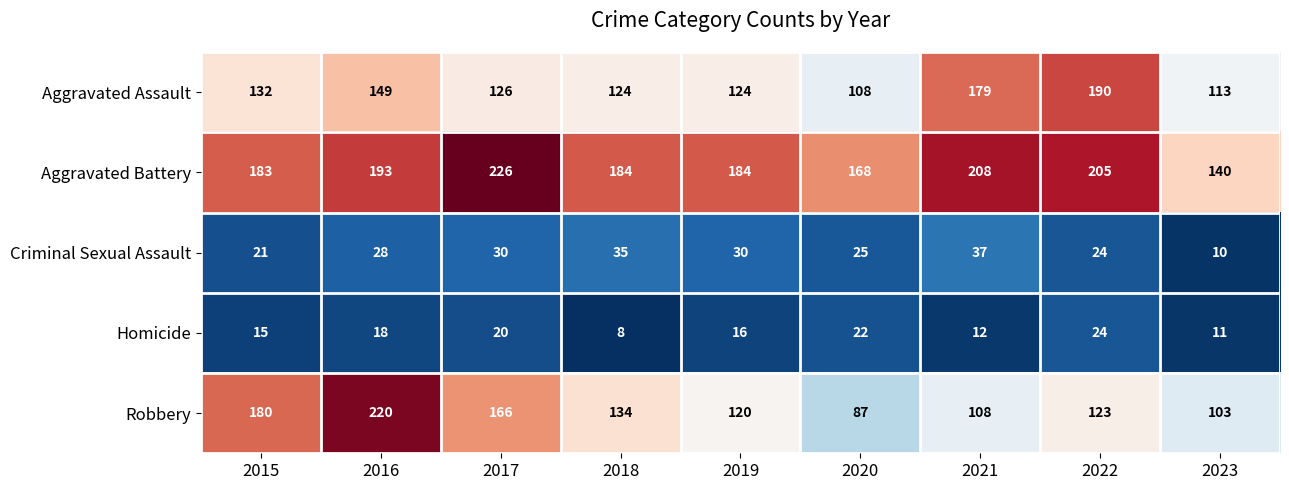

What is the spread (max minus min) of values at 2016?

202